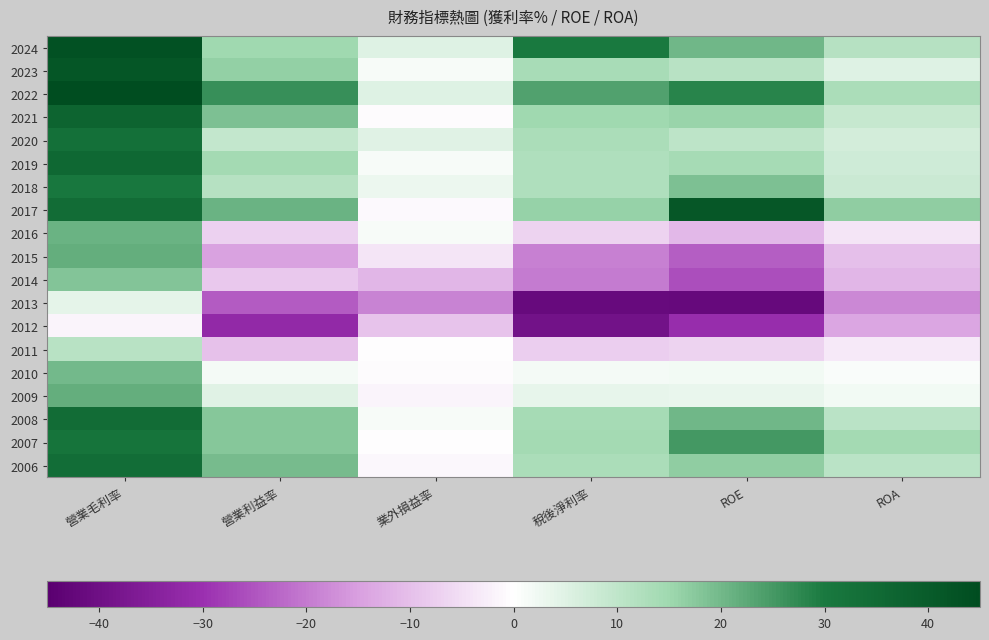

At ROA, list the series in order from largest to smallest.

2017, 2007, 2022, 2024, 2006, 2008, 2021, 2018, 2019, 2020, 2023, 2009, 2010, 2011, 2016, 2015, 2014, 2012, 2013